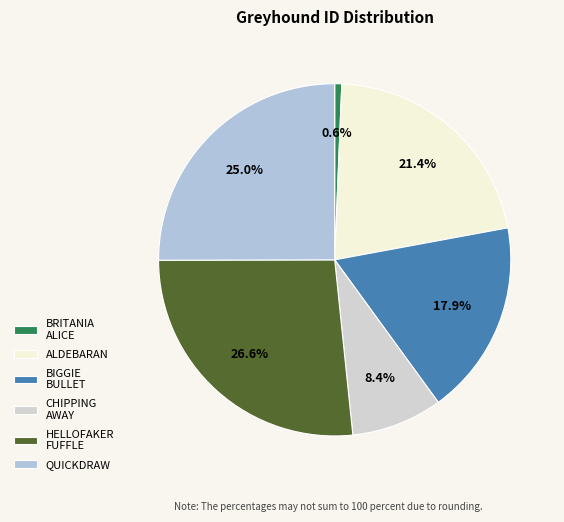

Rank the categories by value from highest to lowest.

HELLOFAKER FUFFLE, QUICKDRAW, ALDEBARAN, BIGGIE BULLET, CHIPPING AWAY, BRITANIA ALICE